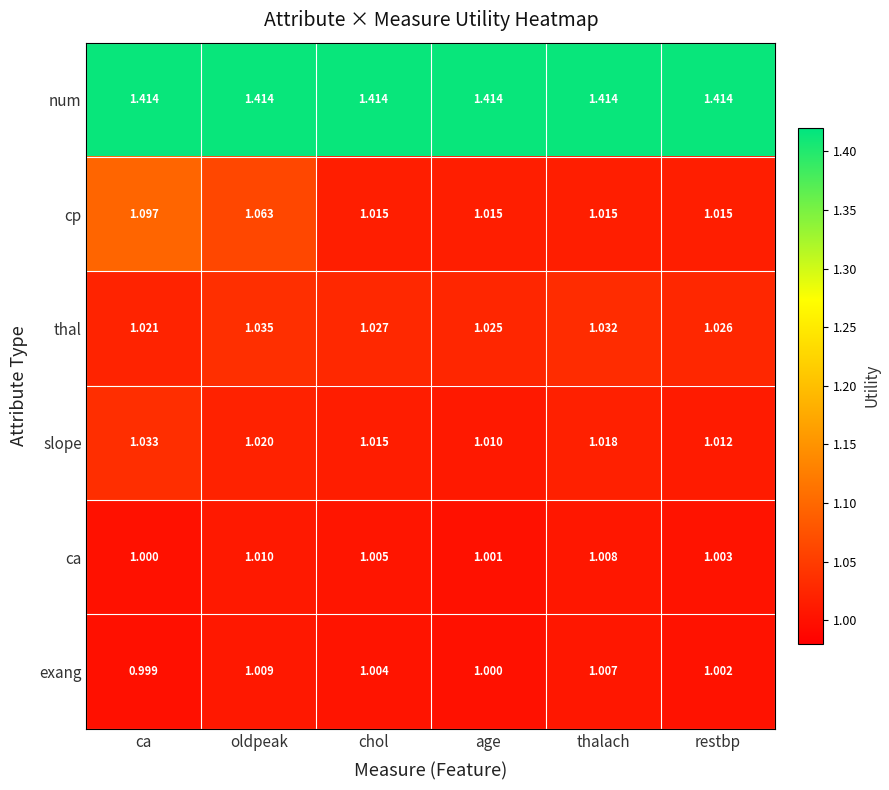

List the labels in order of exang value, largest first.

oldpeak, thalach, chol, restbp, age, ca